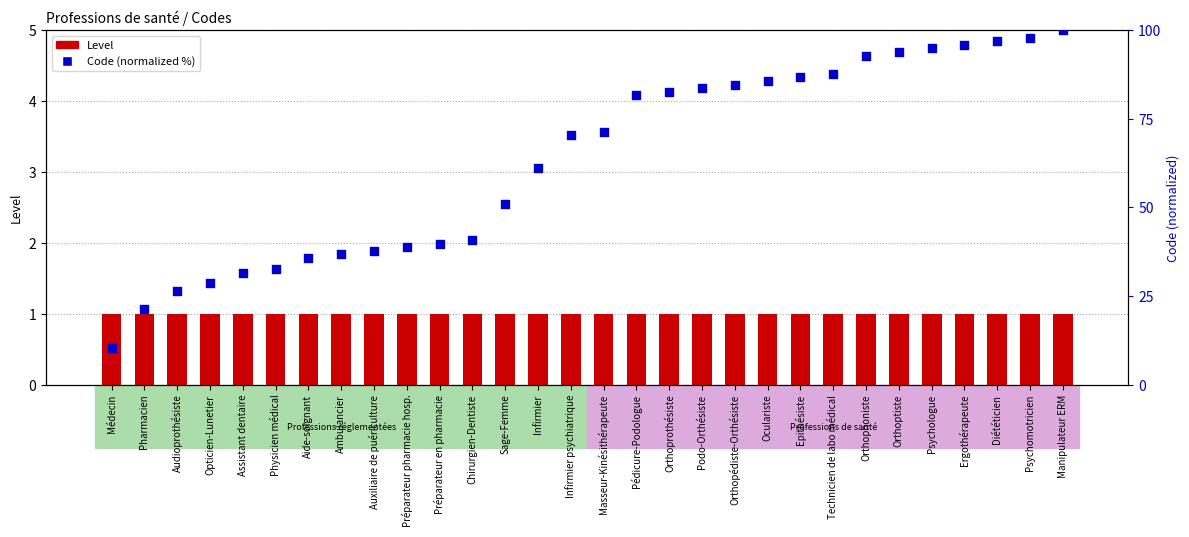

Is the value of Level at Physicien médical greater than the value of Code (normalized %) at Auxiliaire de puériculture?

No